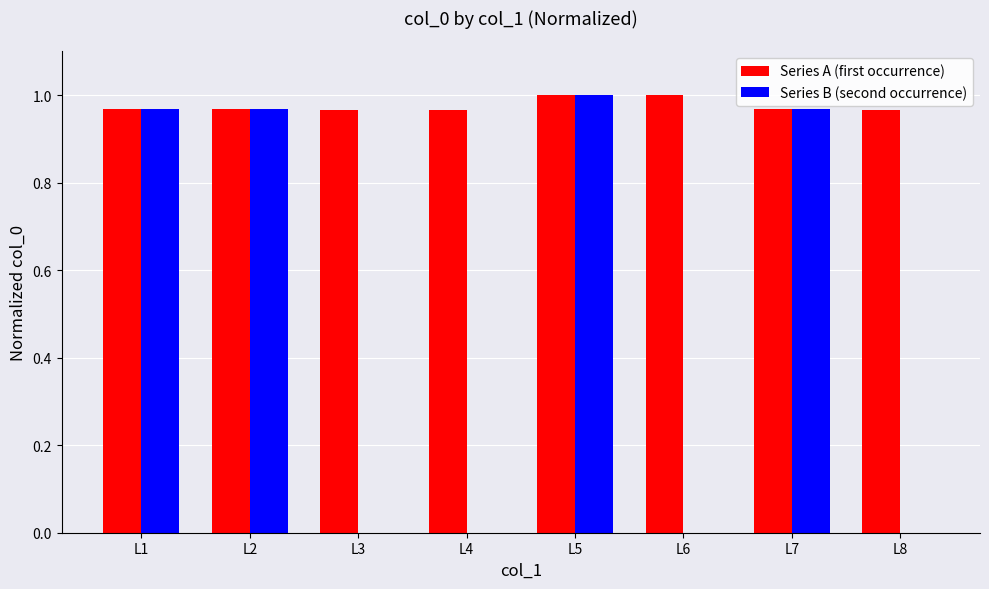

The value of Series A (first occurrence) at L1 is 1.7. True or false?

False